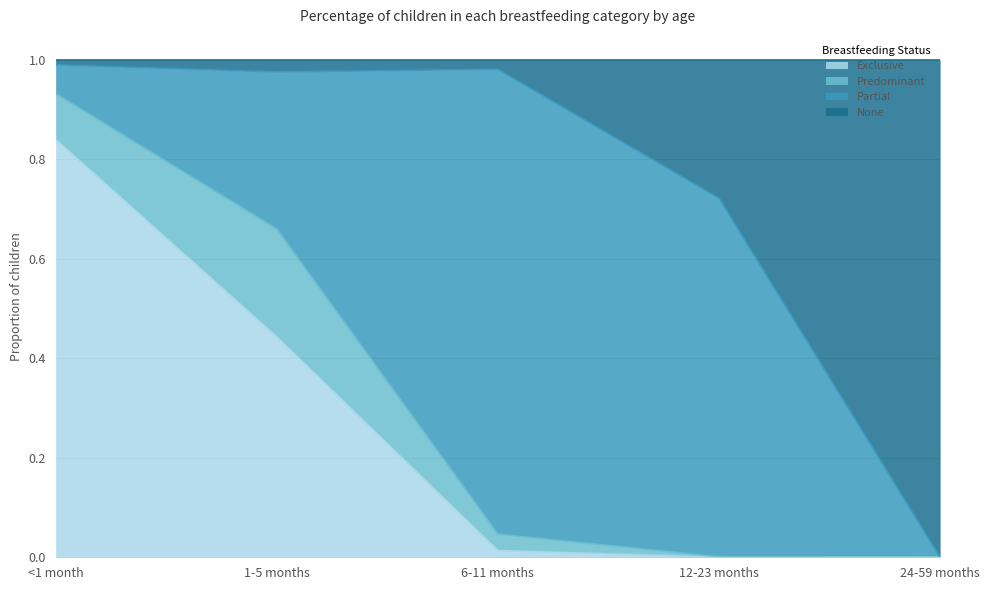

How many lines are shown in the chart?

4